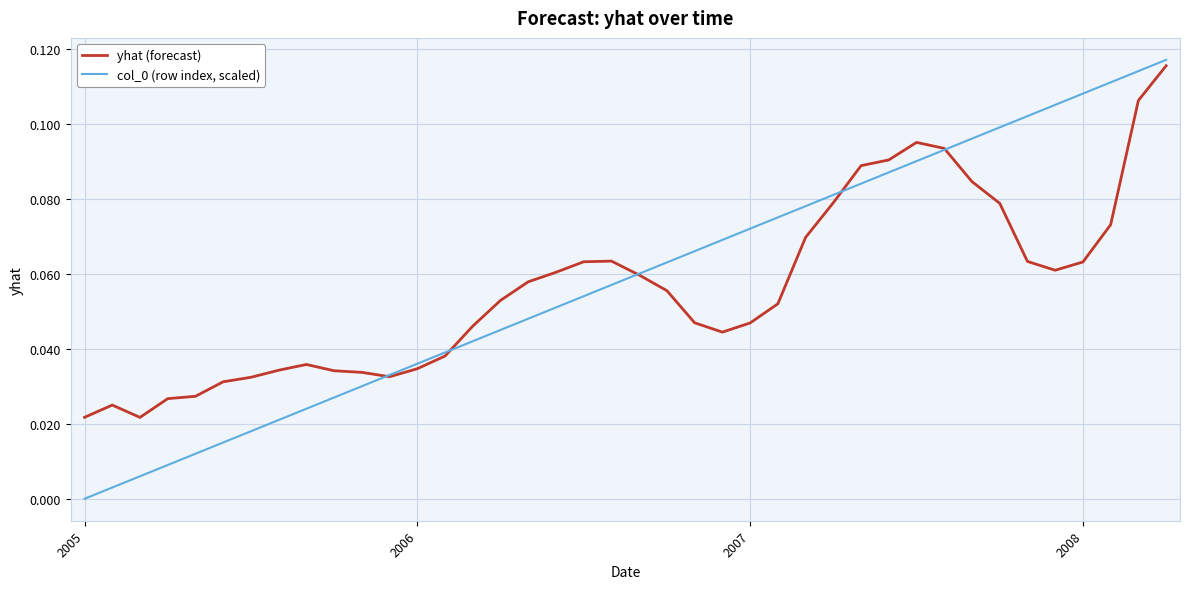

Which series has the largest total across all categories?

col_0 (row index, scaled)